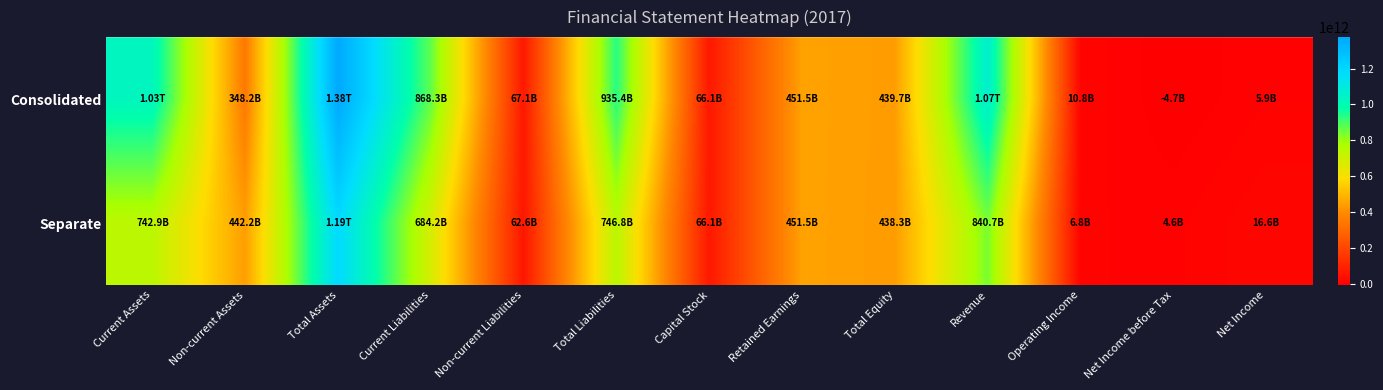

Reading left to right, extract all data points from this chart.

Consolidated: Current Assets=1026866296457	Non-current Assets=348208257855	Total Assets=1375074554312	Current Liabilities=868322321605	Non-current Liabilities=67066052902	Total Liabilities=935388374507	Capital Stock=66144830000	Retained Earnings=451522130398	Total Equity=439686179805	Revenue=1065606995384	Operating Income=10838762807	Net Income before Tax=-4665143001	Net Income=5886138814
Separate: Current Assets=742925904198	Non-current Assets=442217962992	Total Assets=1185143867190	Current Liabilities=684211231191	Non-current Liabilities=62632338596	Total Liabilities=746843569787	Capital Stock=66144830000	Retained Earnings=451503262652	Total Equity=438300297403	Revenue=840659623607	Operating Income=6802819091	Net Income before Tax=4637516173	Net Income=16572227252